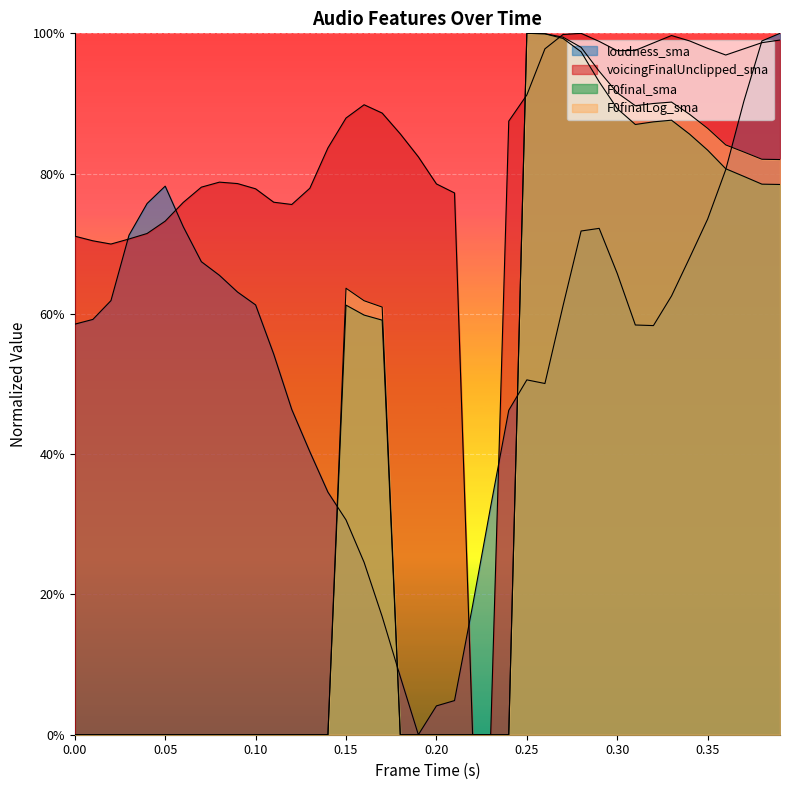

Which label corresponds to the largest value in the chart?

0.39